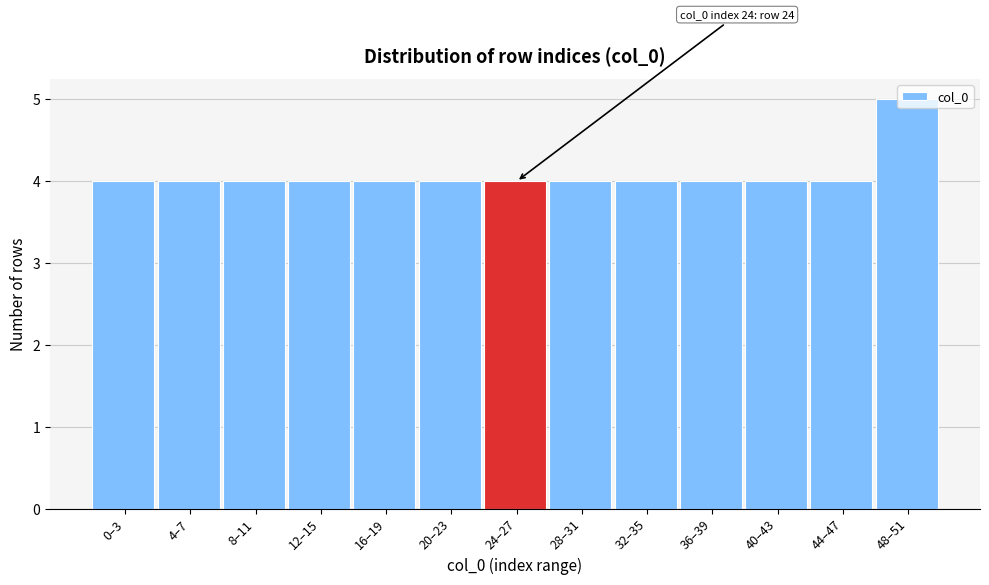

True or false: the data shows 2 at 12–15.

False